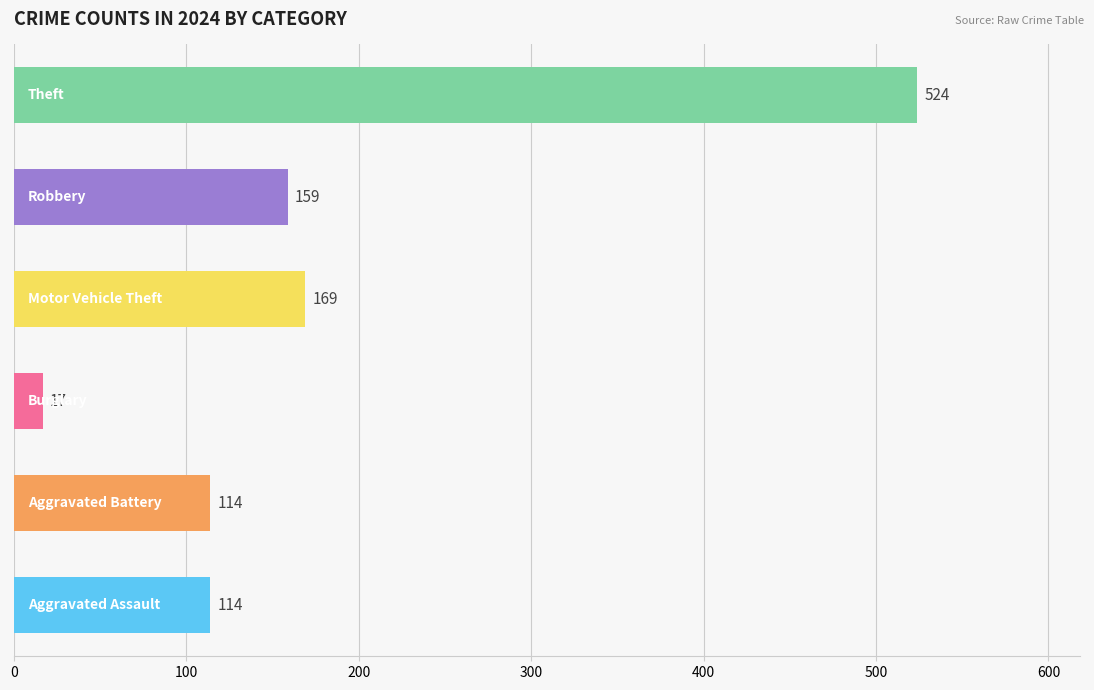

What is the maximum value shown in the chart?

524